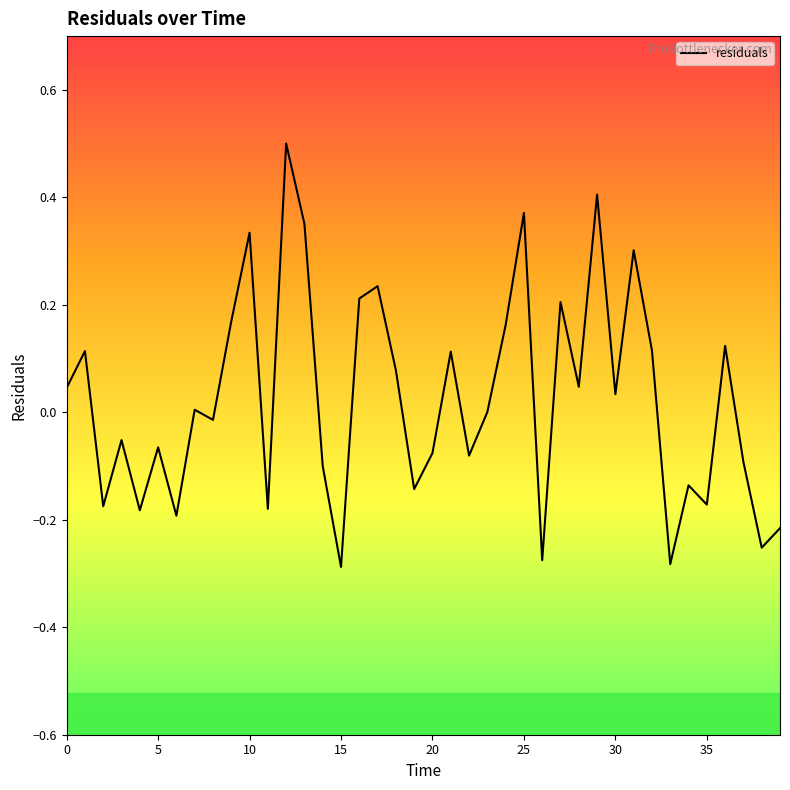

What is the maximum value shown in the chart?

0.5